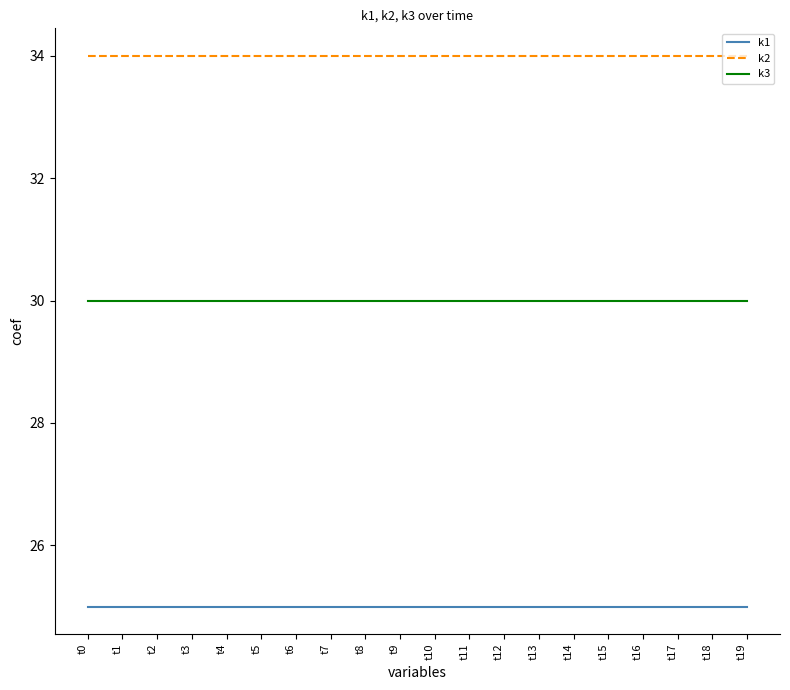

How many categories are shown in the chart?

20